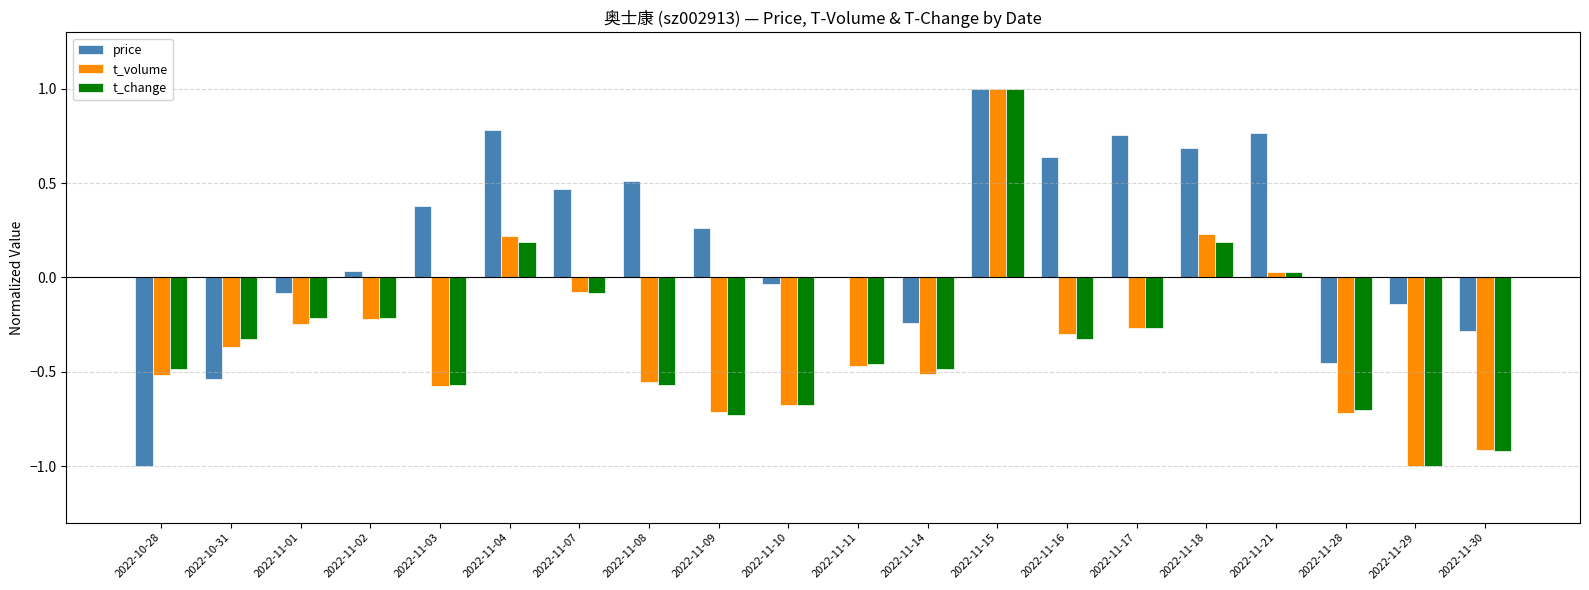

Which category has the highest value in the price series?

2022-11-15